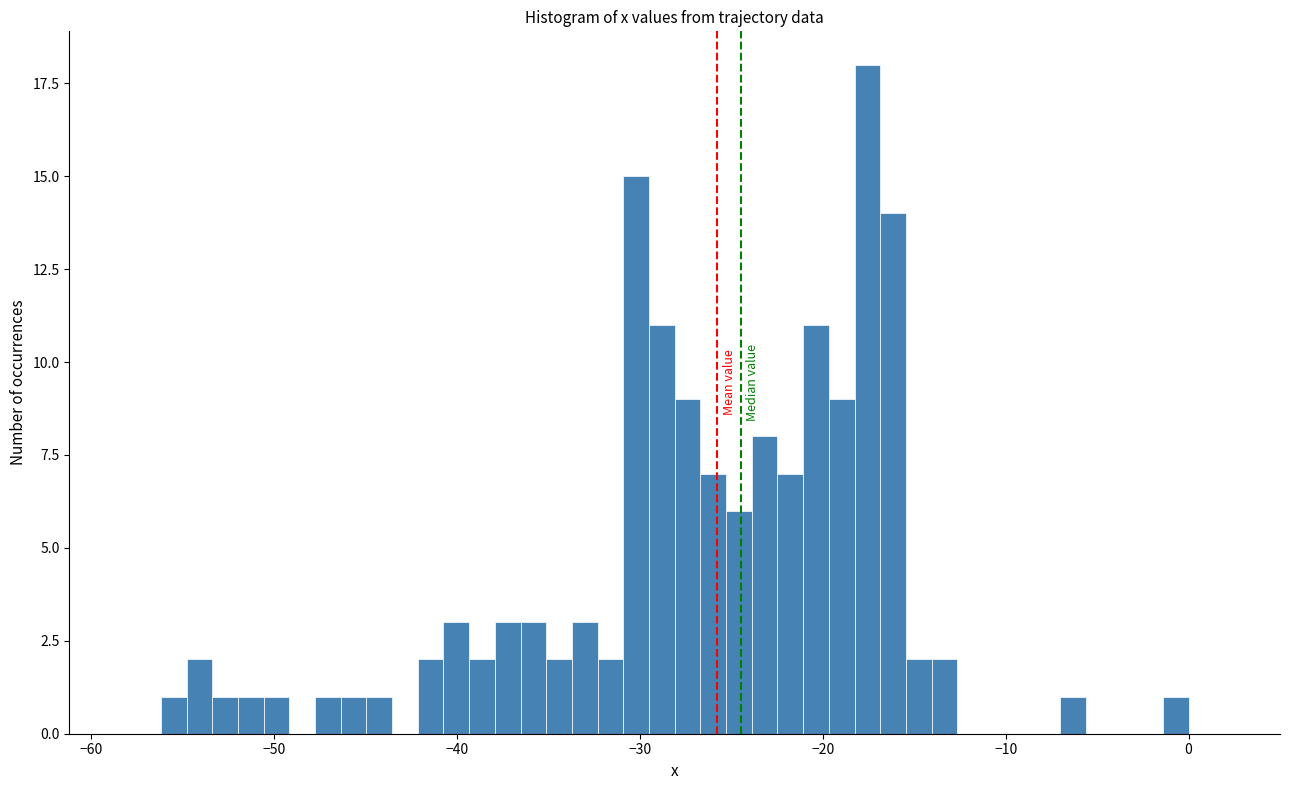

Around what value on the x-axis is the tallest bar? Give the approximate position of its centre, as read against the axis.

-18